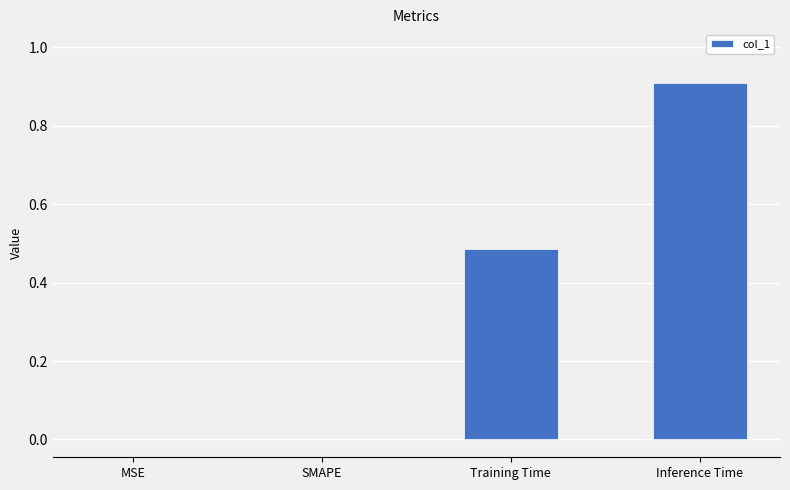

Is it true that the value at SMAPE is 0.0?

True